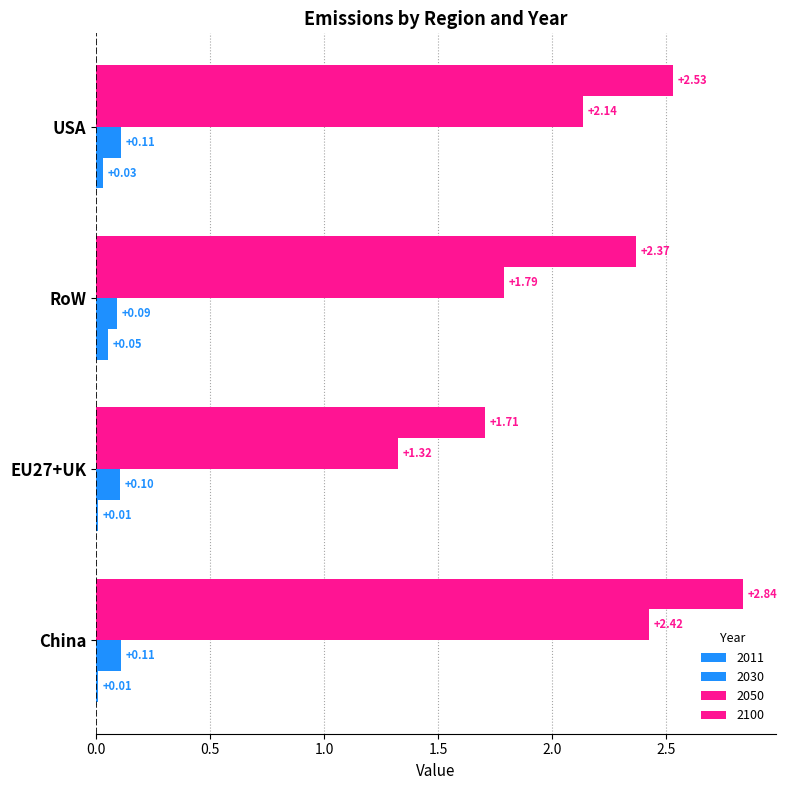

How many categories are shown in the chart?

4